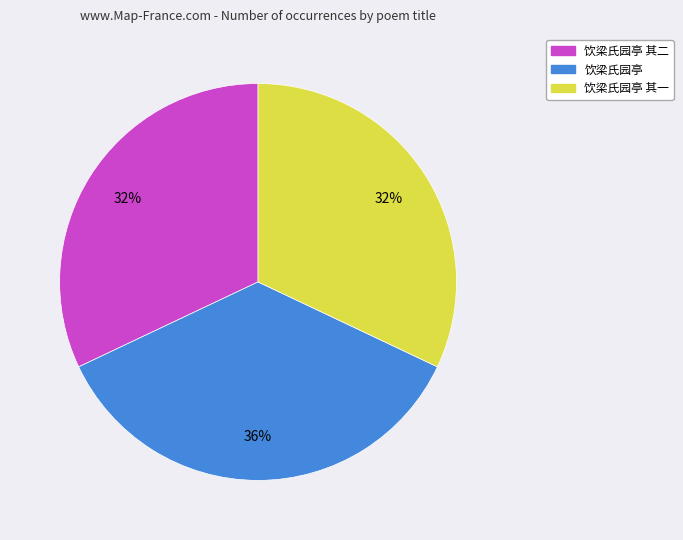

Is there any slice that represents more than half of the pie?

No